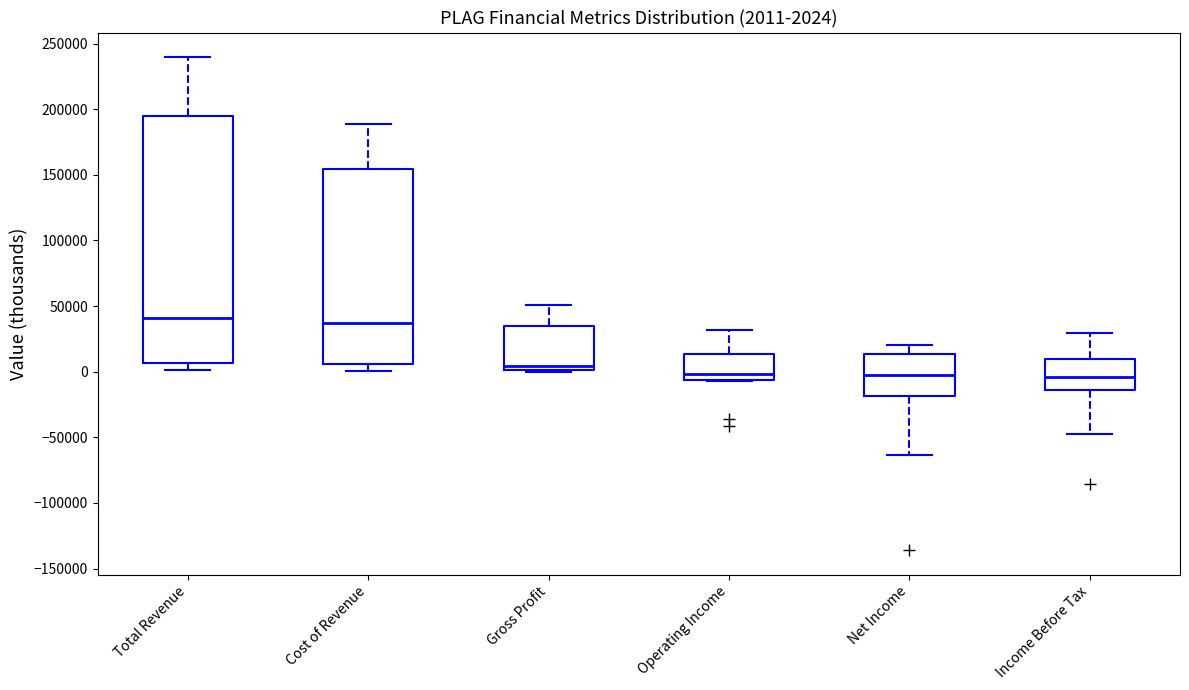

Comparing the boxes themselves (not the whiskers), which one is the tallest?

Total Revenue